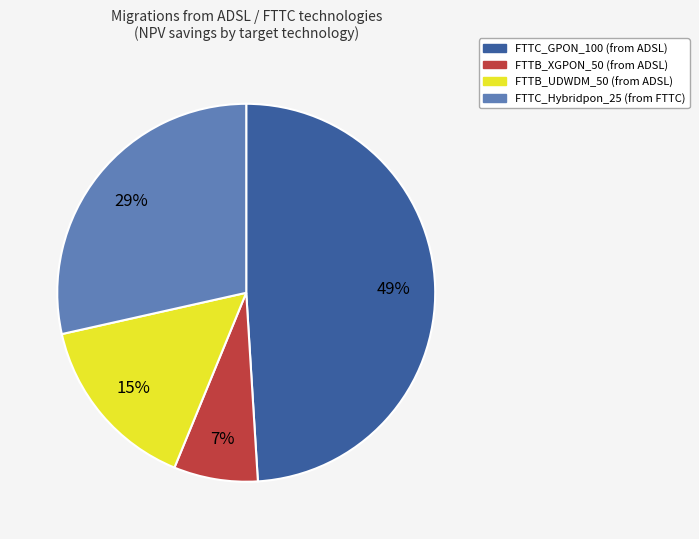

Which category has the smallest portion of the pie?

FTTB_XGPON_50